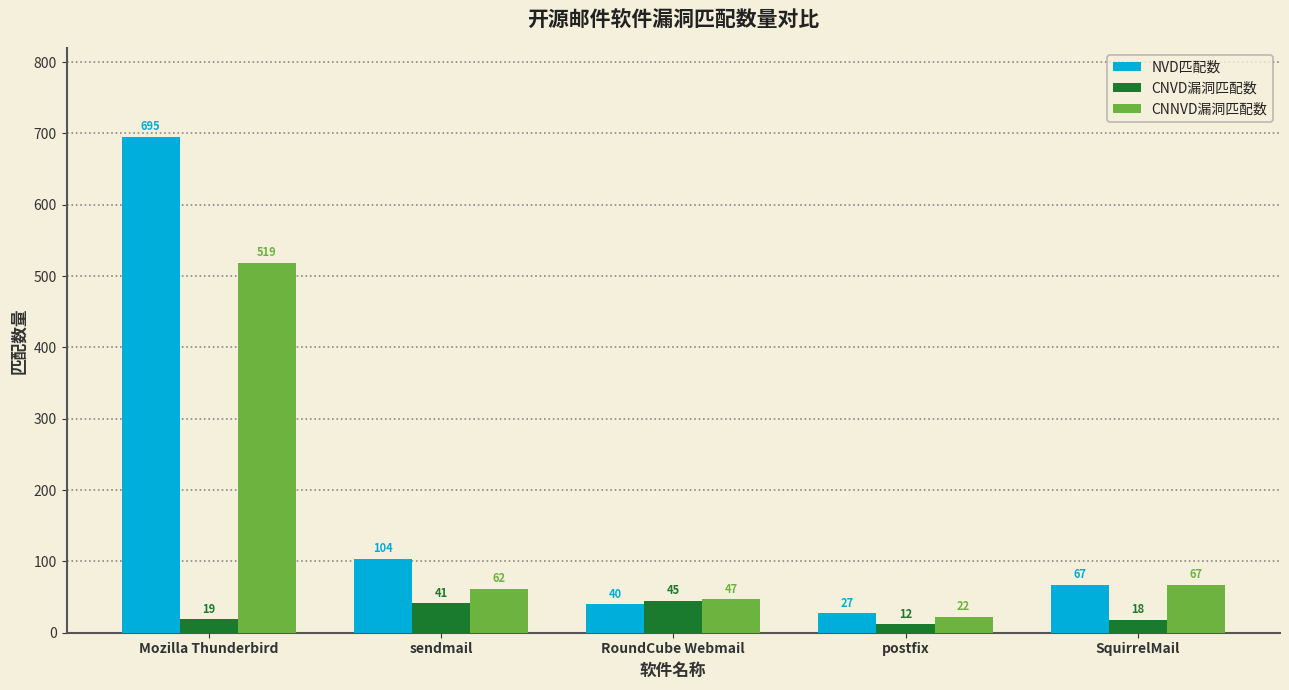

Count the number of data series in this chart.

3